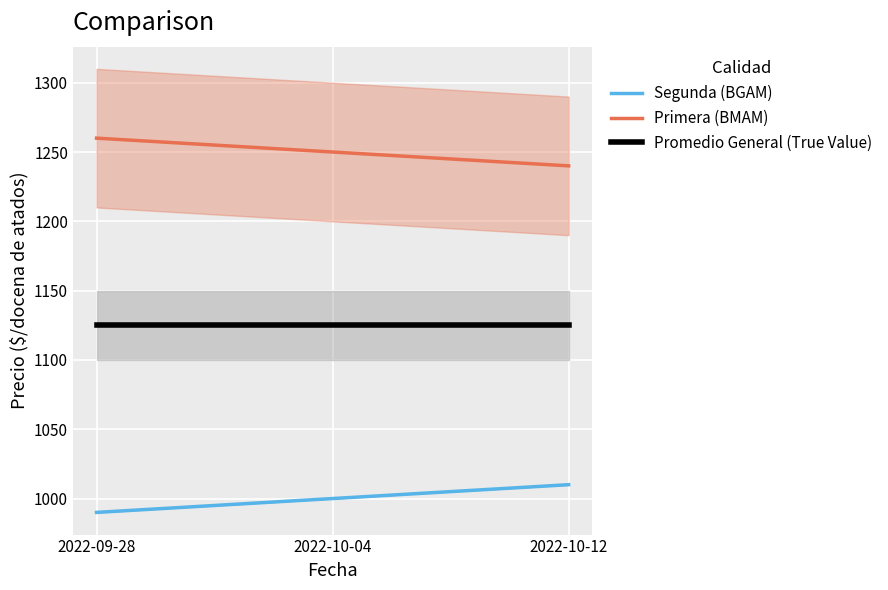

Which series has the largest range (max minus min)?

Segunda (BGAM)